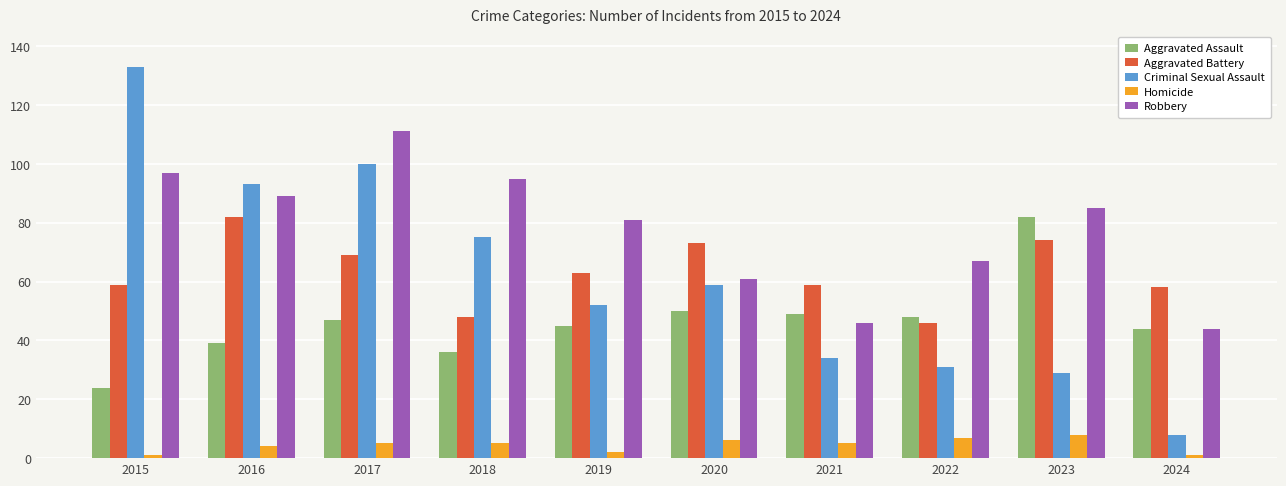

What is the greatest value displayed?

133